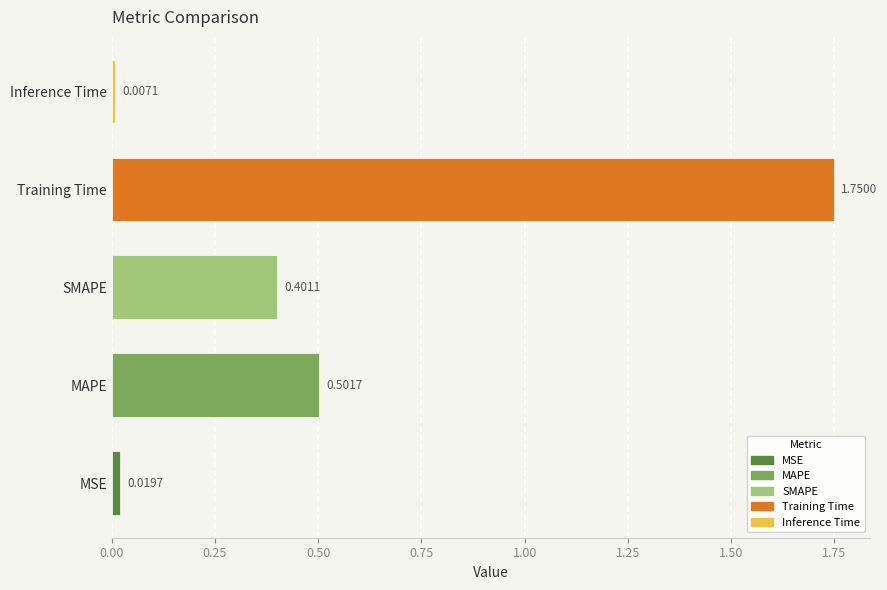

What is the change in value from MSE to SMAPE?

+0.4